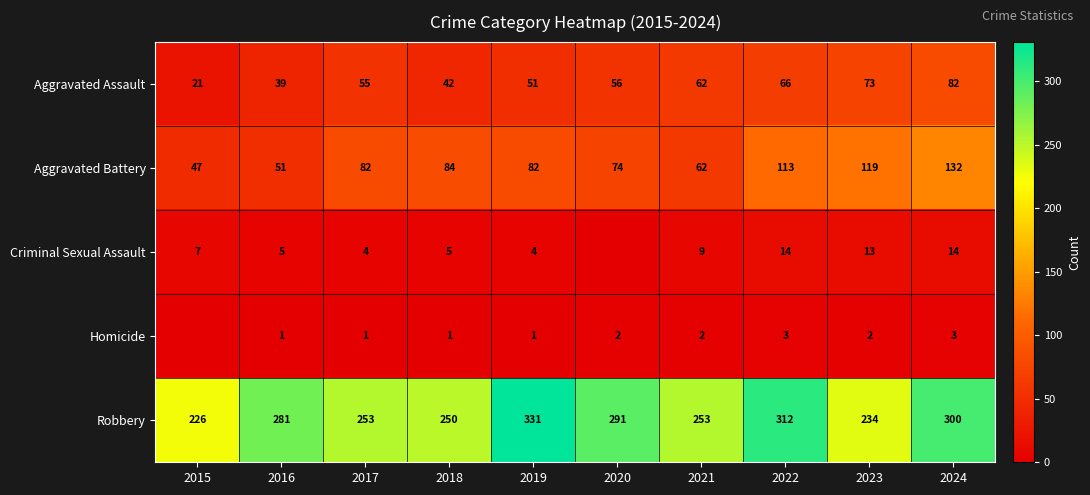

True or false: Robbery has a value of 253 at 2017.

True